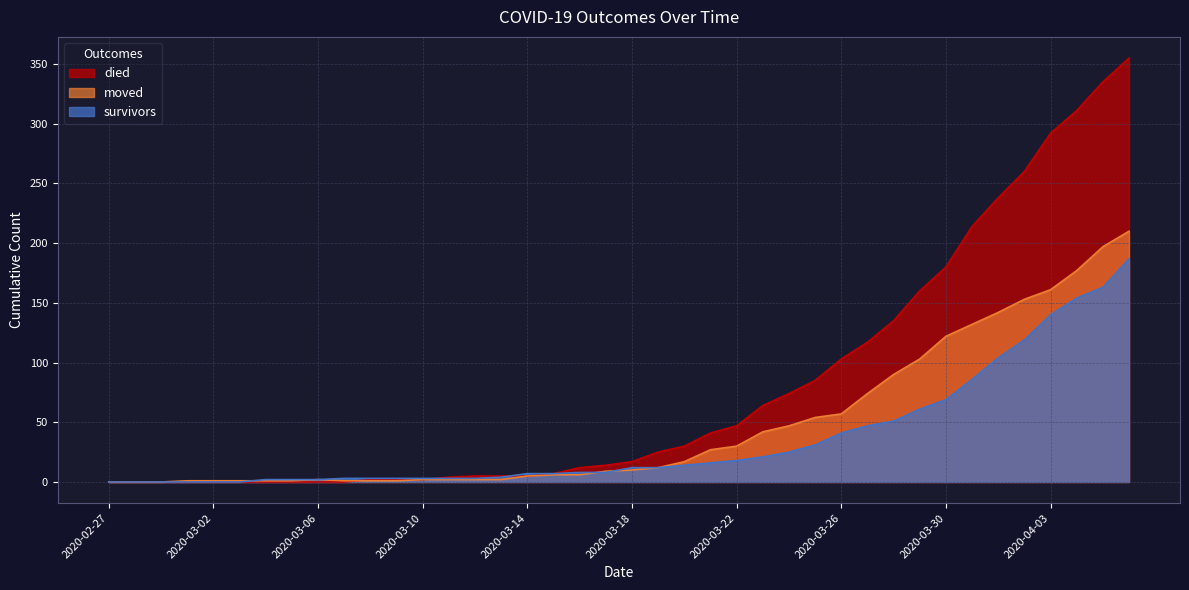

Is the value of died at 2020-04-06 greater than the value of survivors at 2020-03-31?

Yes